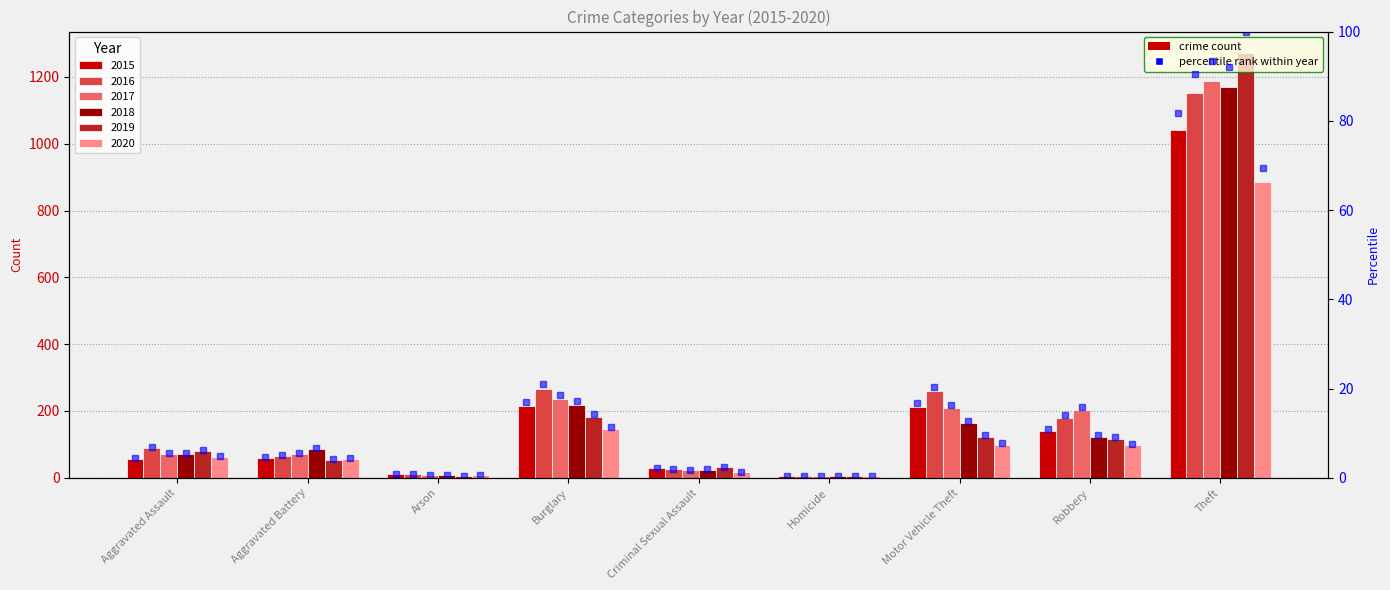

What is the label of the 9th bar from the left?

Theft